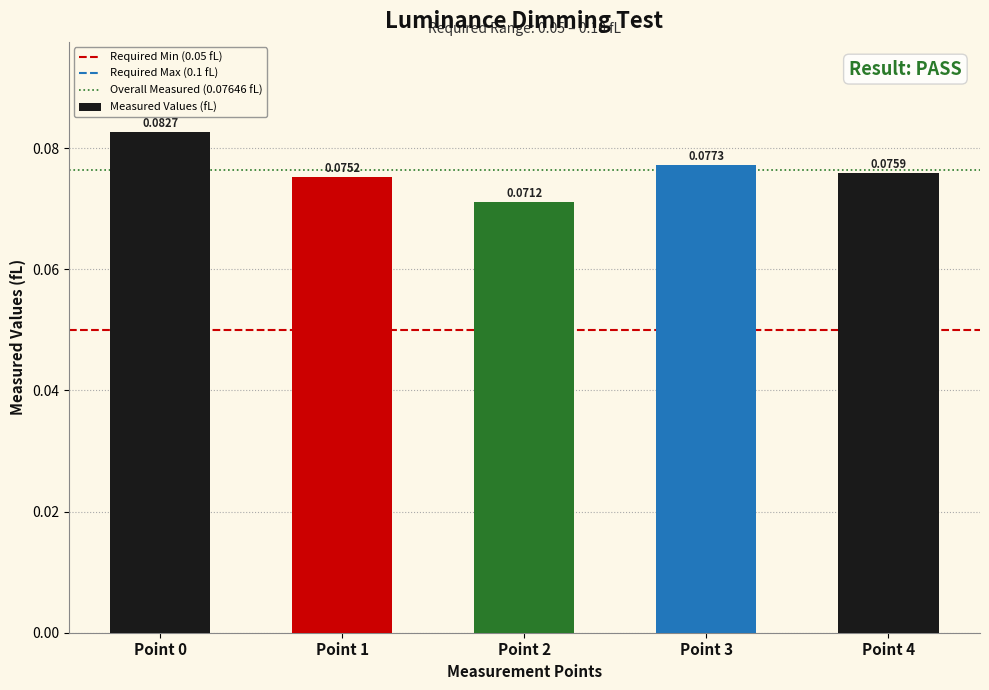

Count the values in the range 0 to 1.

5